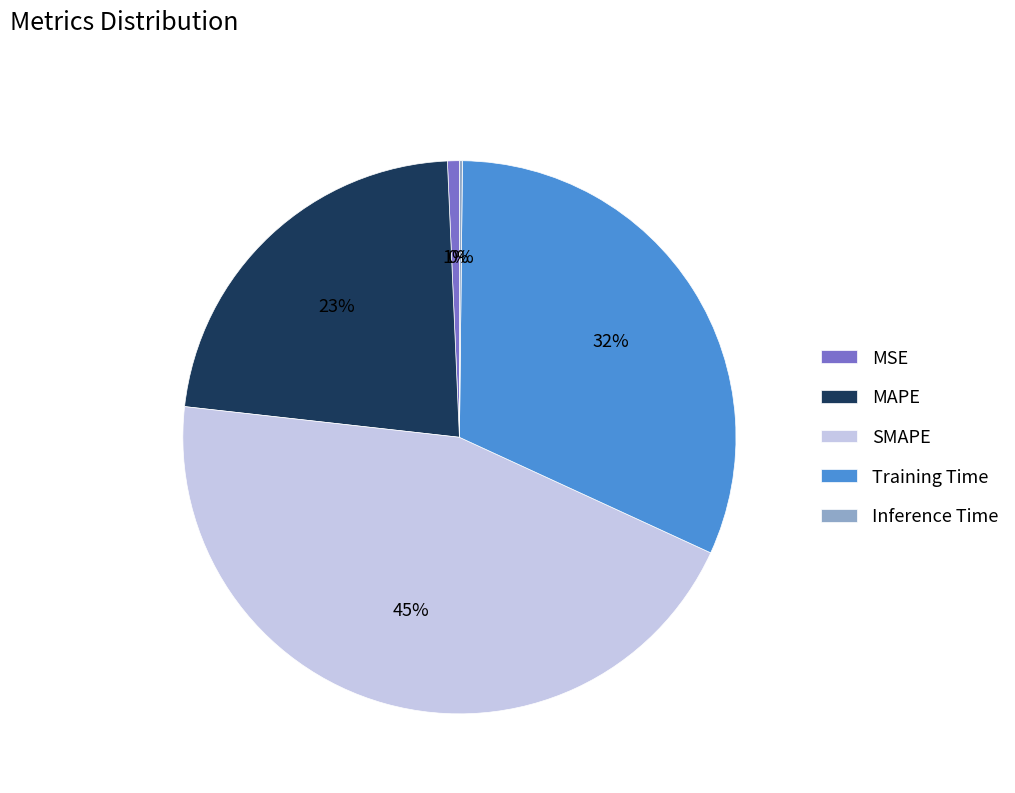

What percentage is the MSE slice, to the nearest percent?

1%